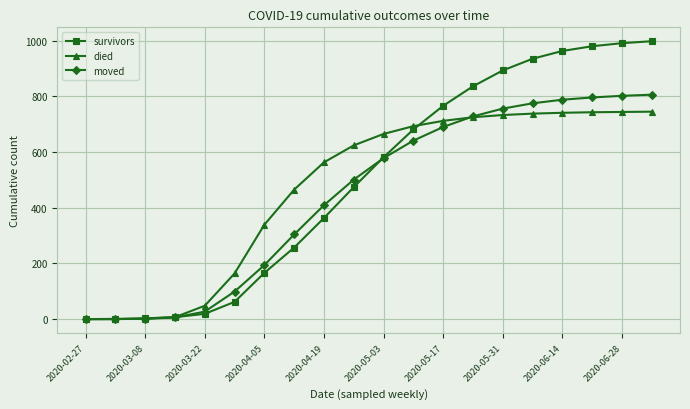

Which series has the widest spread of values?

survivors